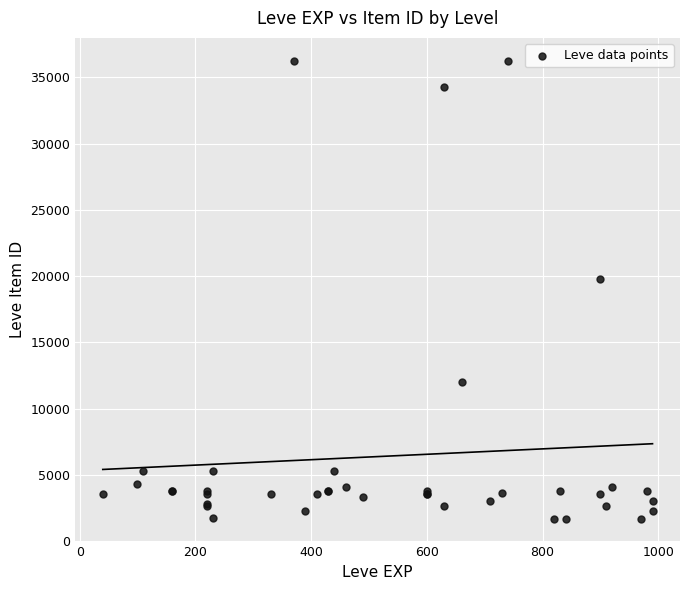

What Y value in the scatter plot is closest to 18967?

19744